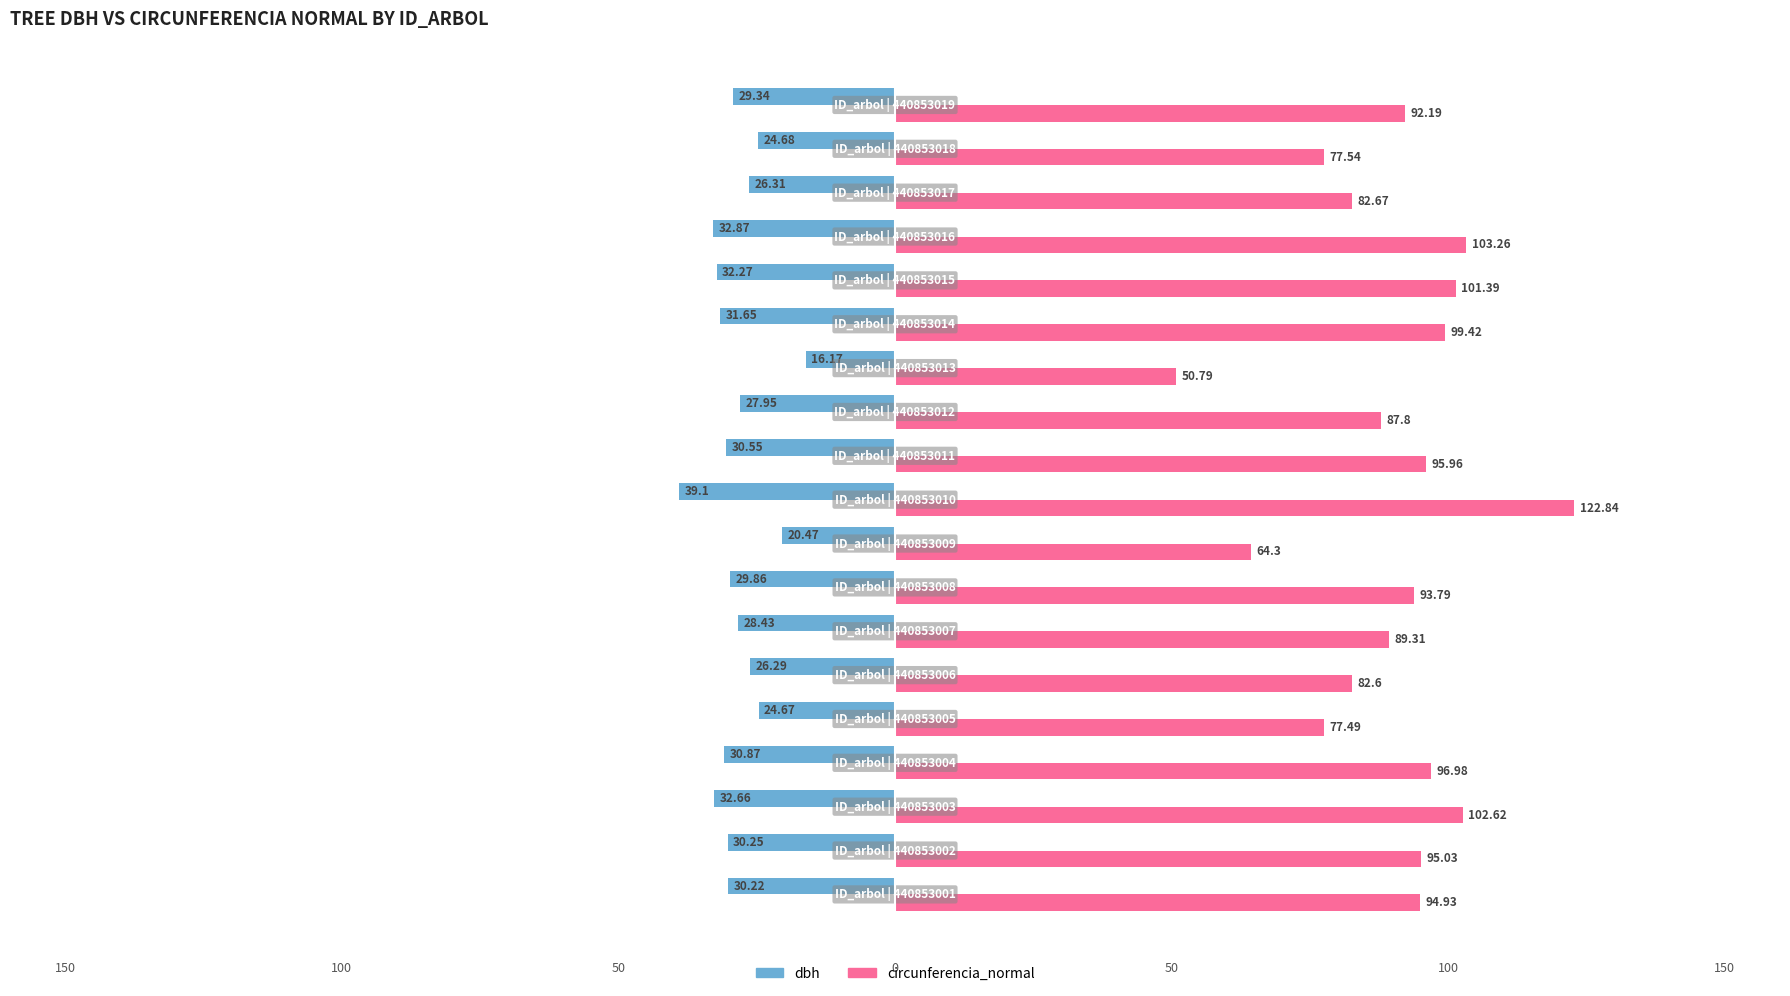

List the series in order of their overall mean, highest first.

circunferencia_normal, dbh